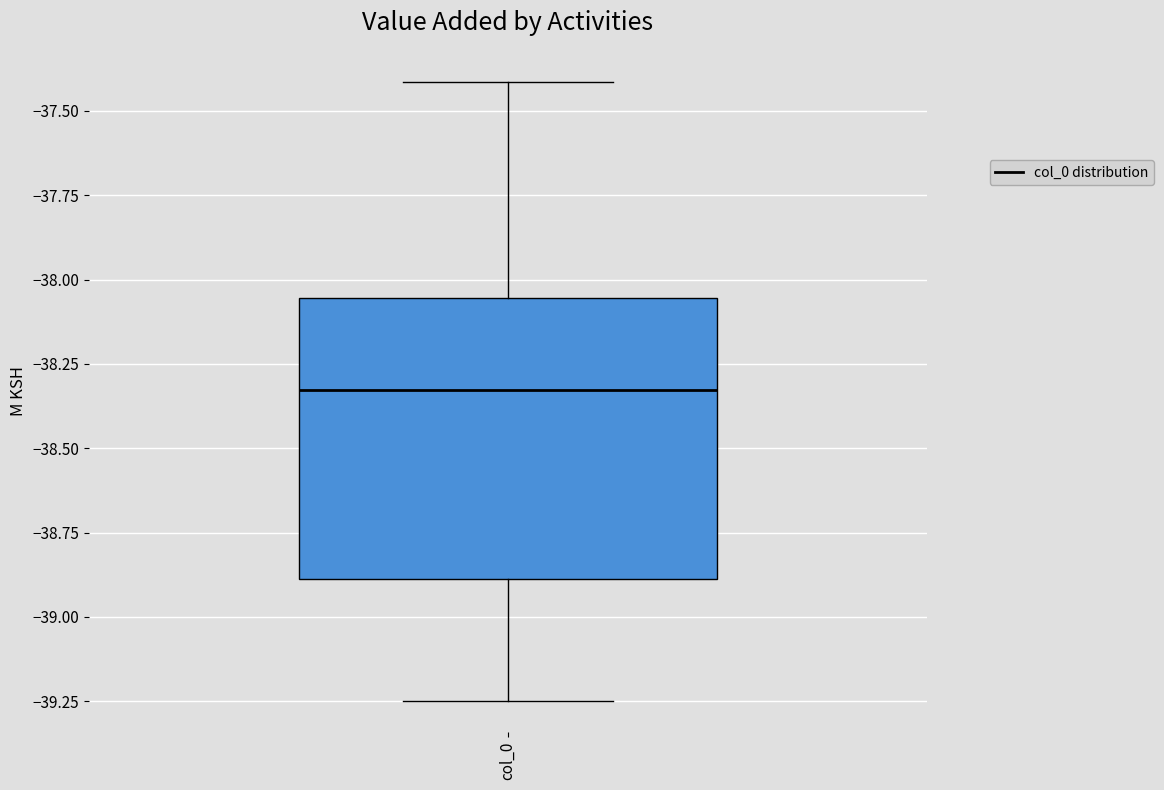

Where does the median line of the box for col_0 sit on the y-axis? The values are not printed on the chart, so give them approximately, as read against the axis.

-38.35